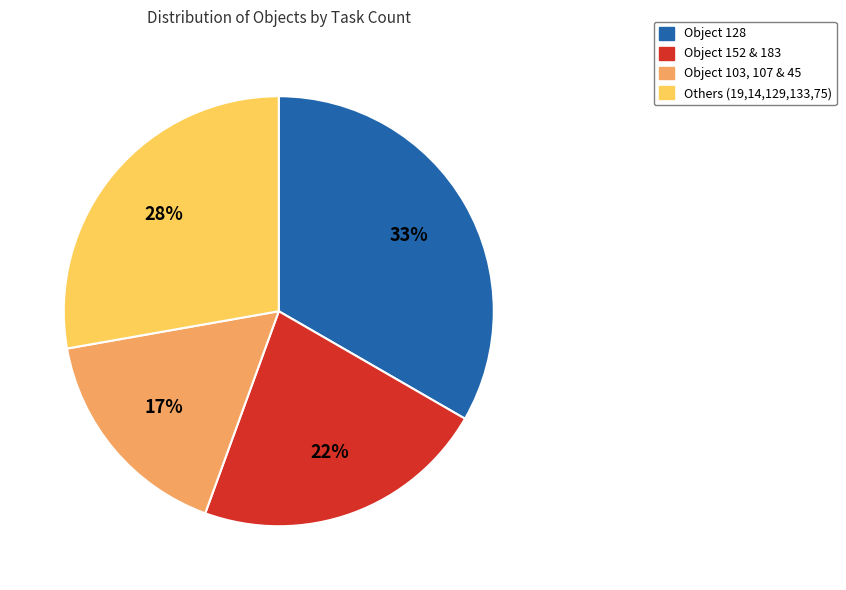

Combined, do Object 128 and Object 152 & 183 account for over 50%?

Yes